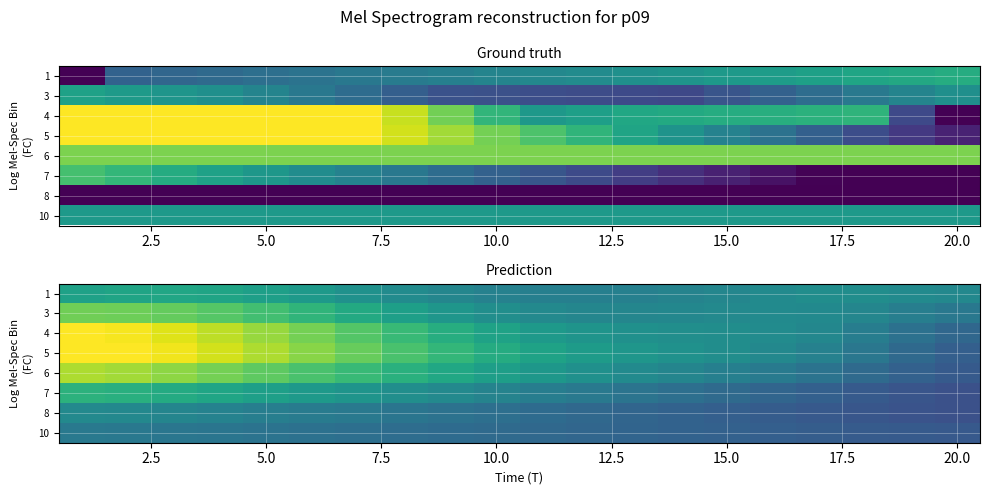

Between 15.0 and 10.0, which is larger?

15.0